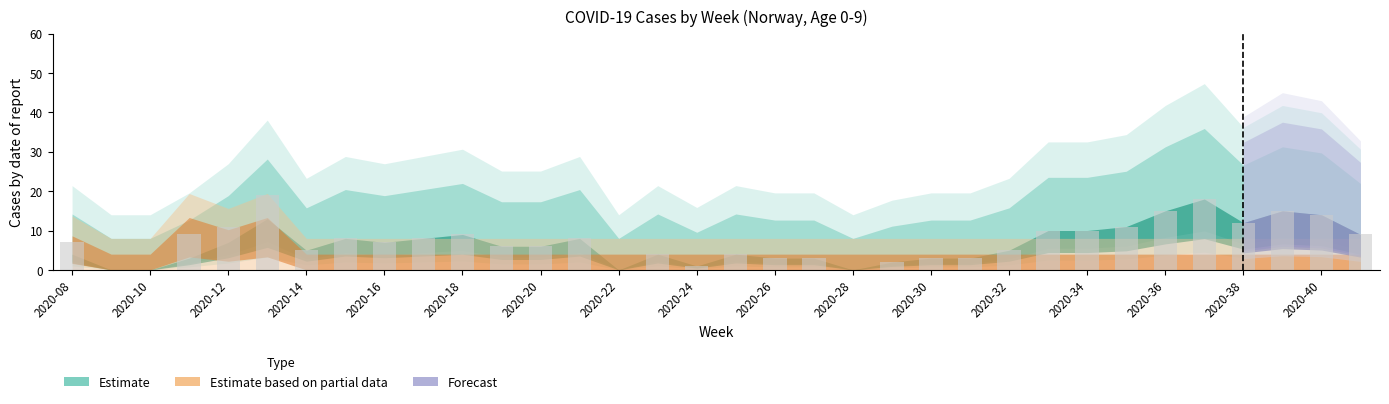

What is the sum of all values?

245